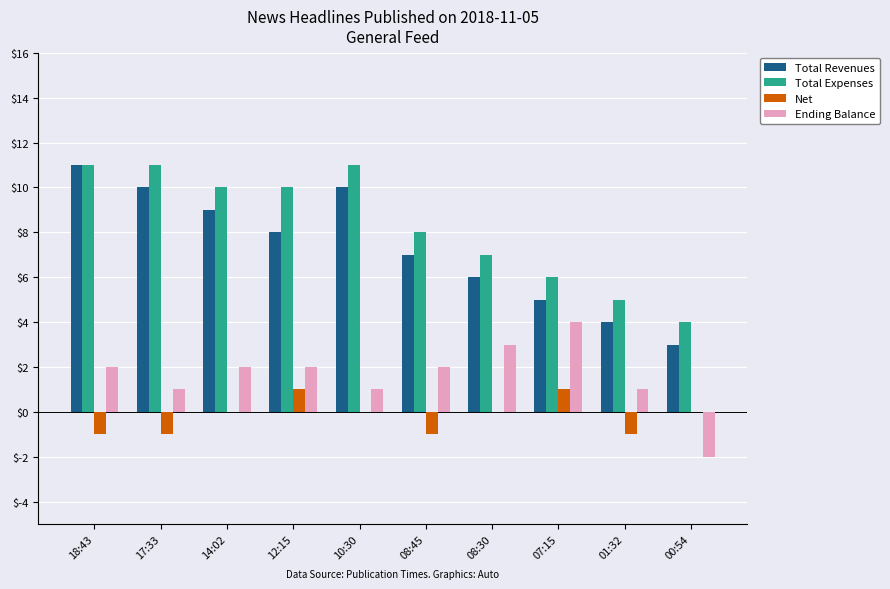

What is the highest value of the Total Expenses series?

11